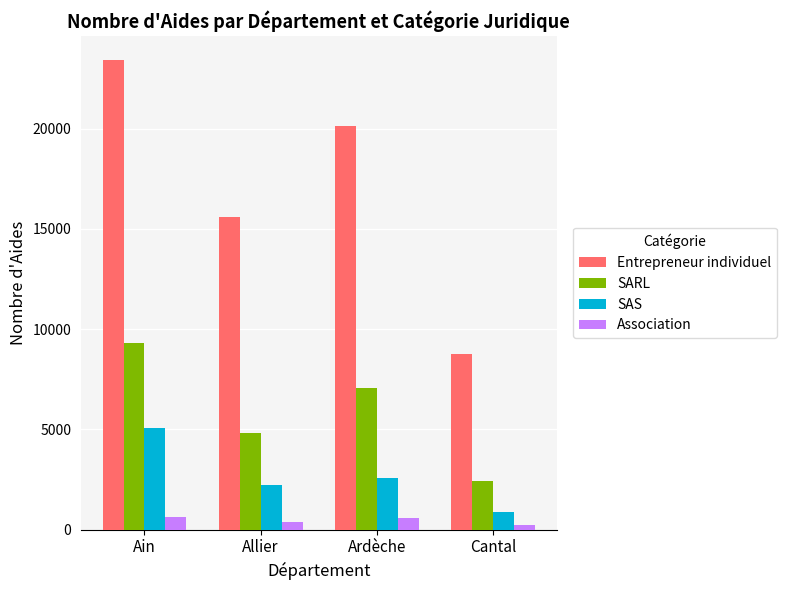

At Ain, list the series in order from smallest to largest.

Association, SAS, SARL, Entrepreneur individuel